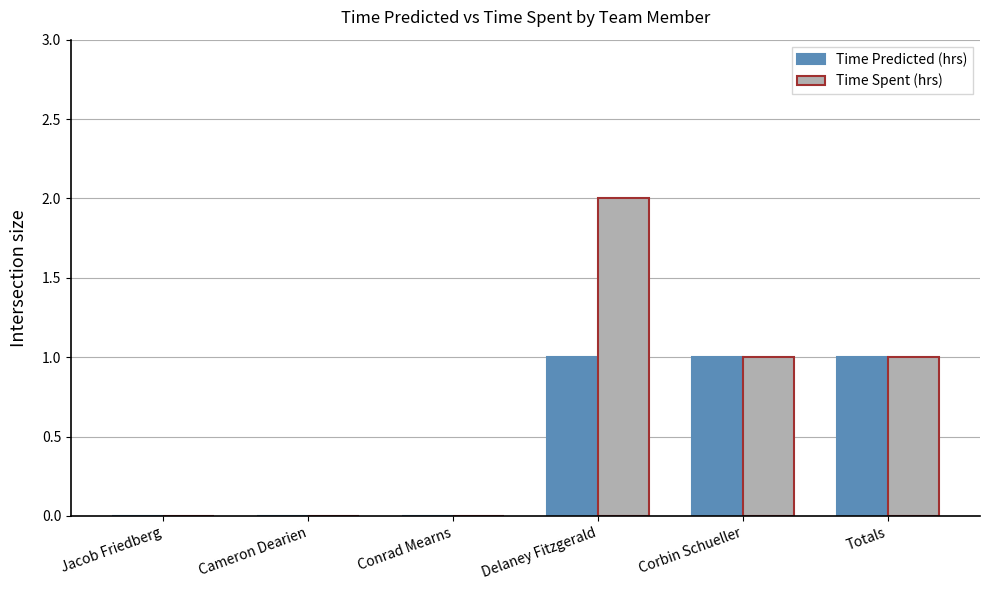

Is it true that Time Spent (hrs) equals 1 at Conrad Mearns?

False